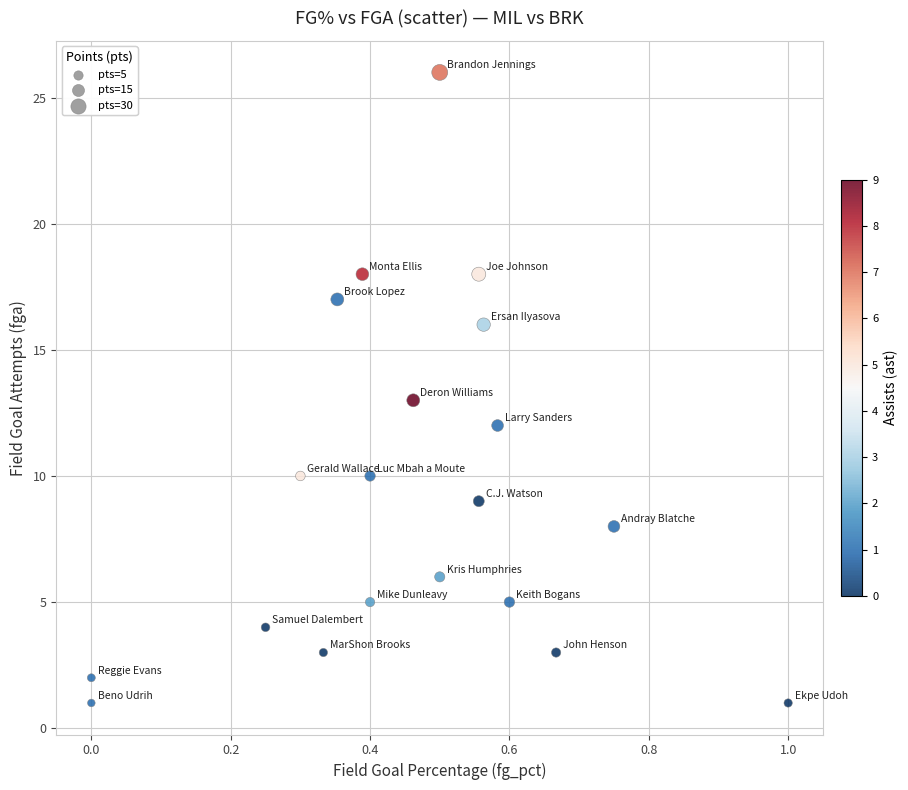

What is the range of Y values (max minus min)?

25